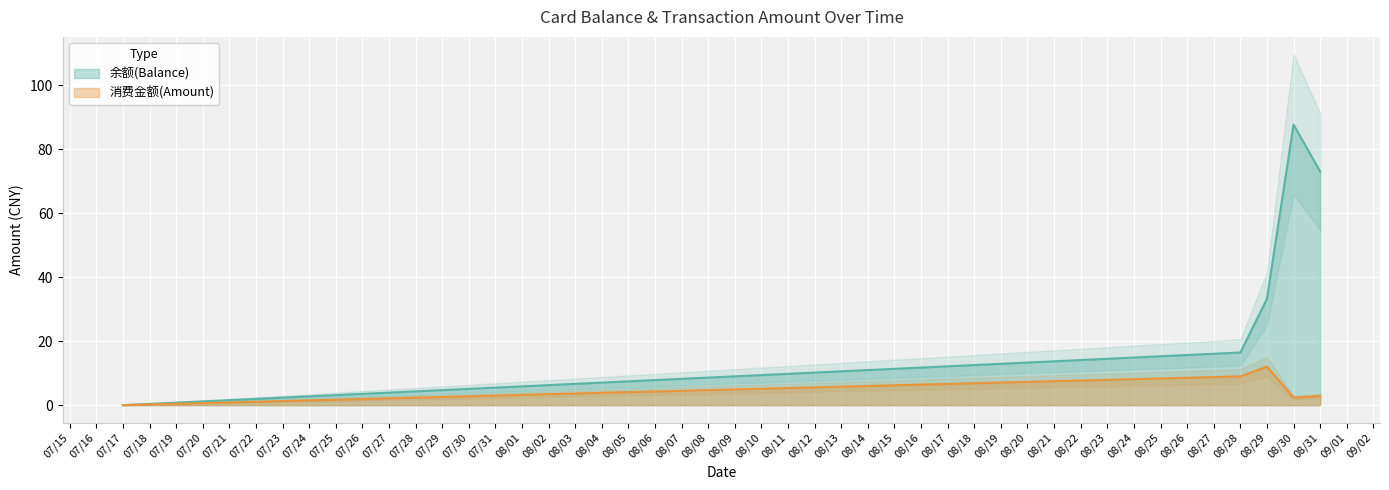

How many series are shown in this chart?

2